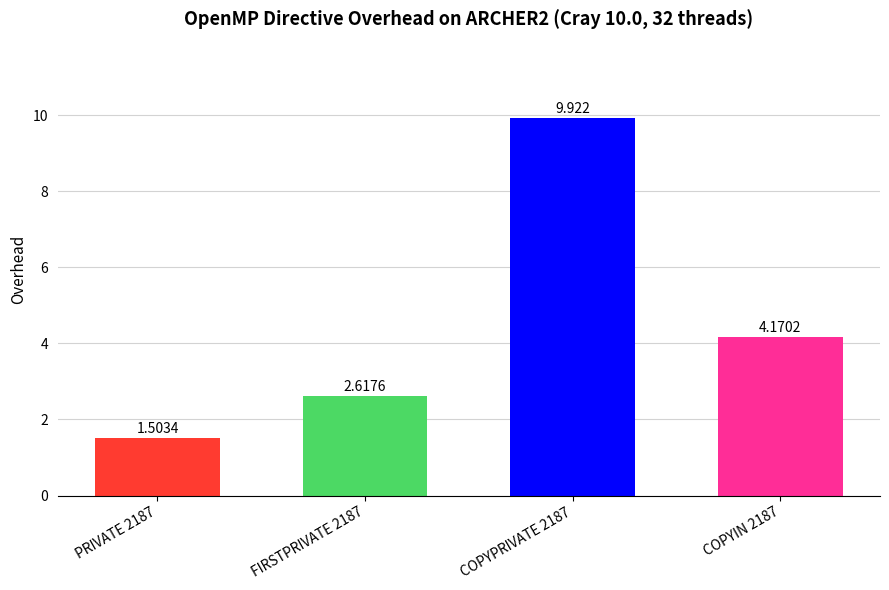

Reading left to right, transcribe all the data shown in this chart.

PRIVATE 2187=1.5	FIRSTPRIVATE 2187=2.6	COPYPRIVATE 2187=9.9	COPYIN 2187=4.2